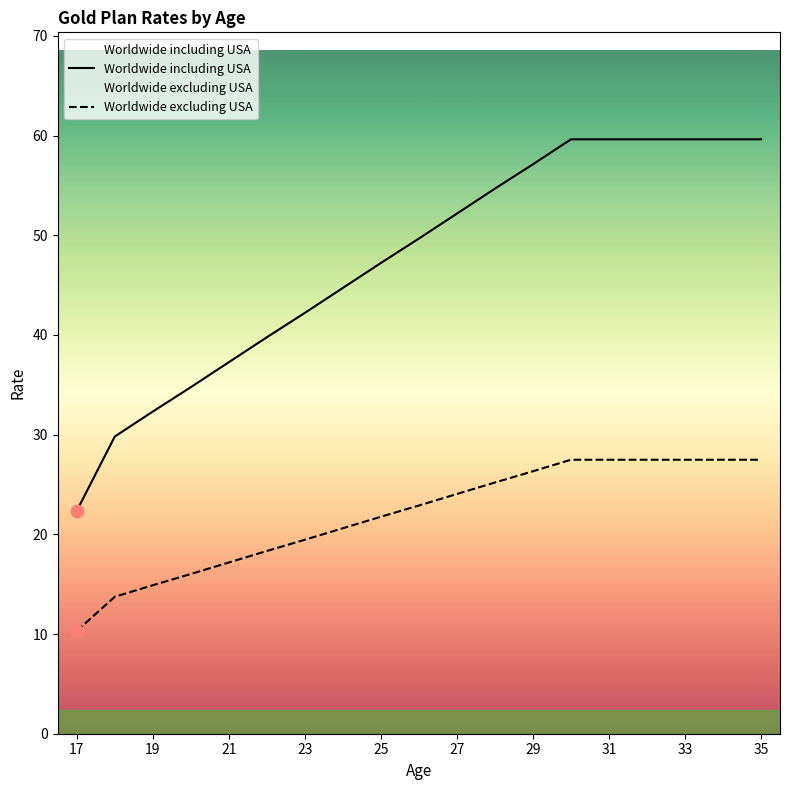

Which series has the largest total across all categories?

Worldwide including USA